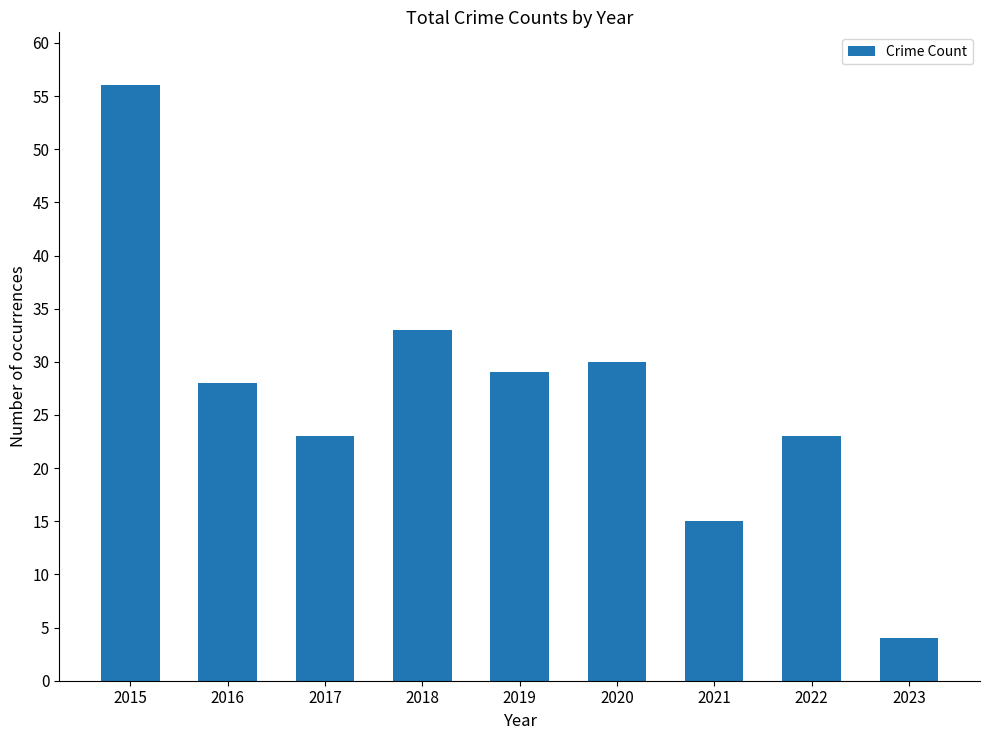

What is the average value?

27